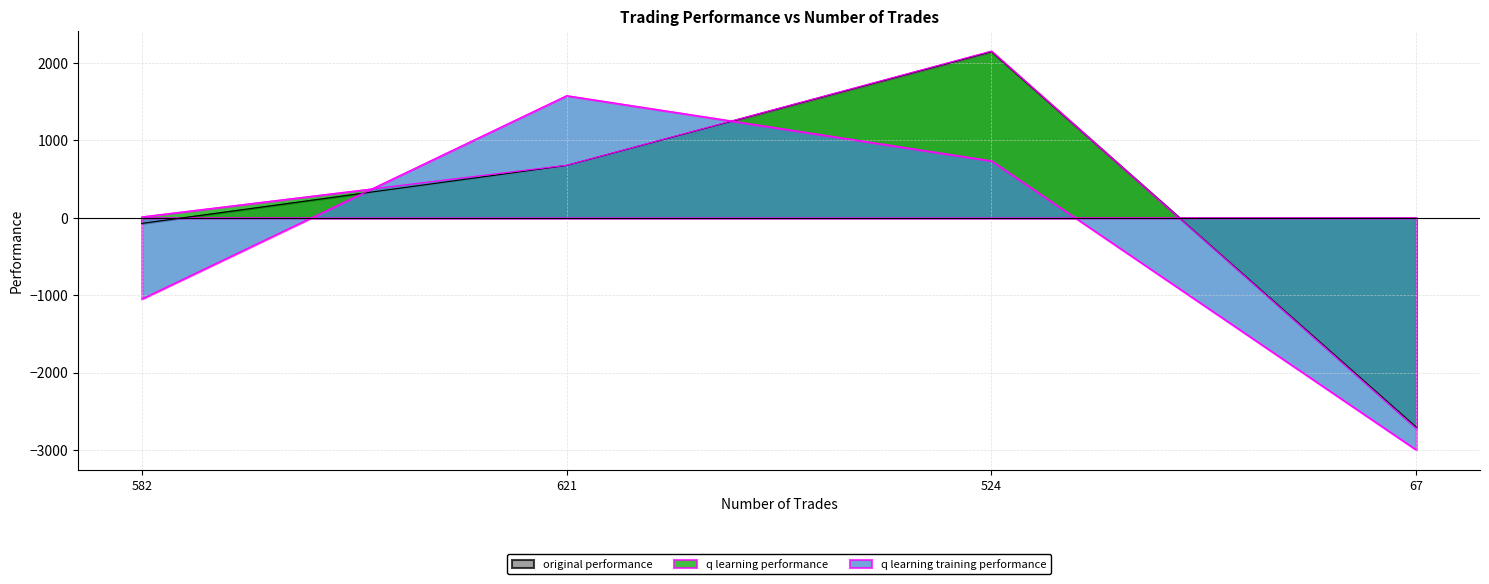

What position from the left is 524?

3